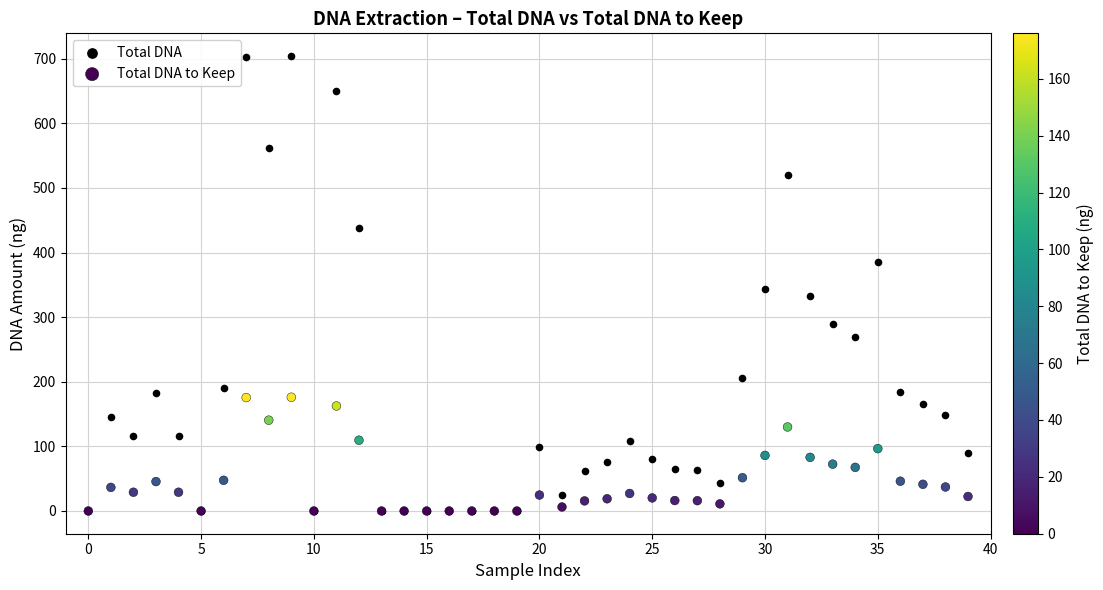

In the Total DNA series, what Y value is closest to 352?

344.0